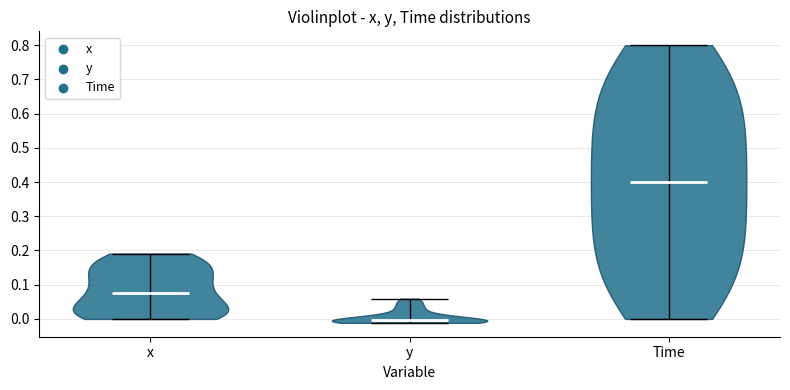

Which violin has the highest median line?

Time